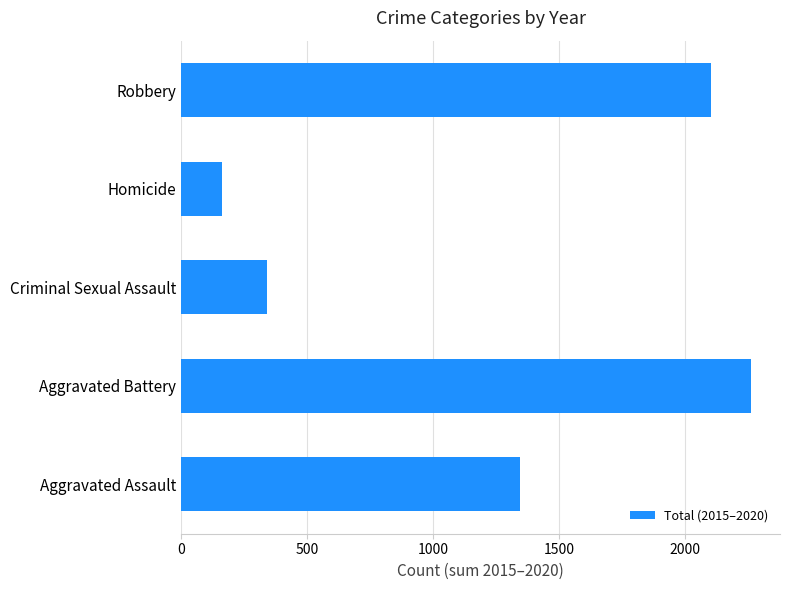

Reading bottom to top, what are all the values shown in this chart?

Aggravated Assault=1345	Aggravated Battery=2264	Criminal Sexual Assault=342	Homicide=162	Robbery=2102